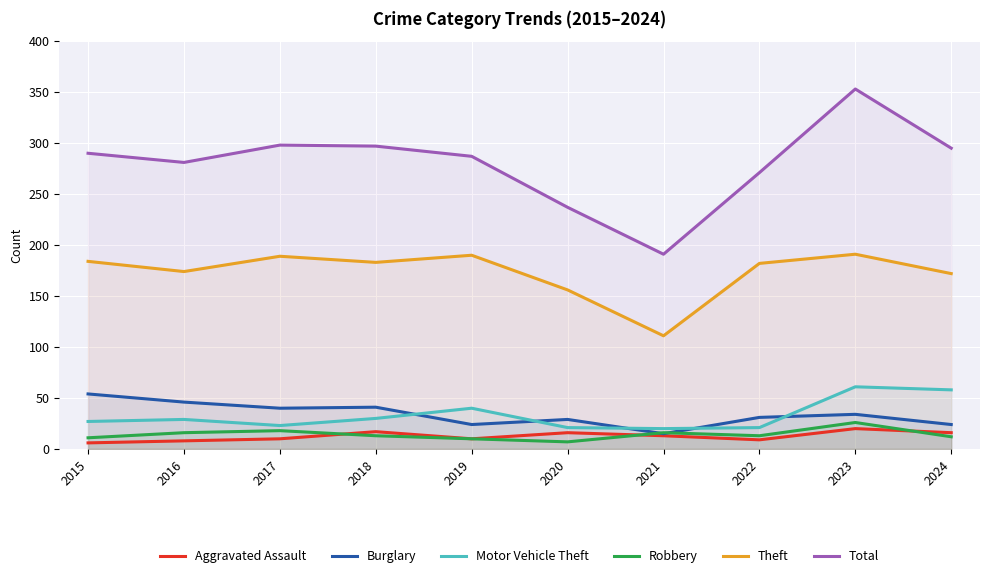

Which series has the widest spread of values?

Total